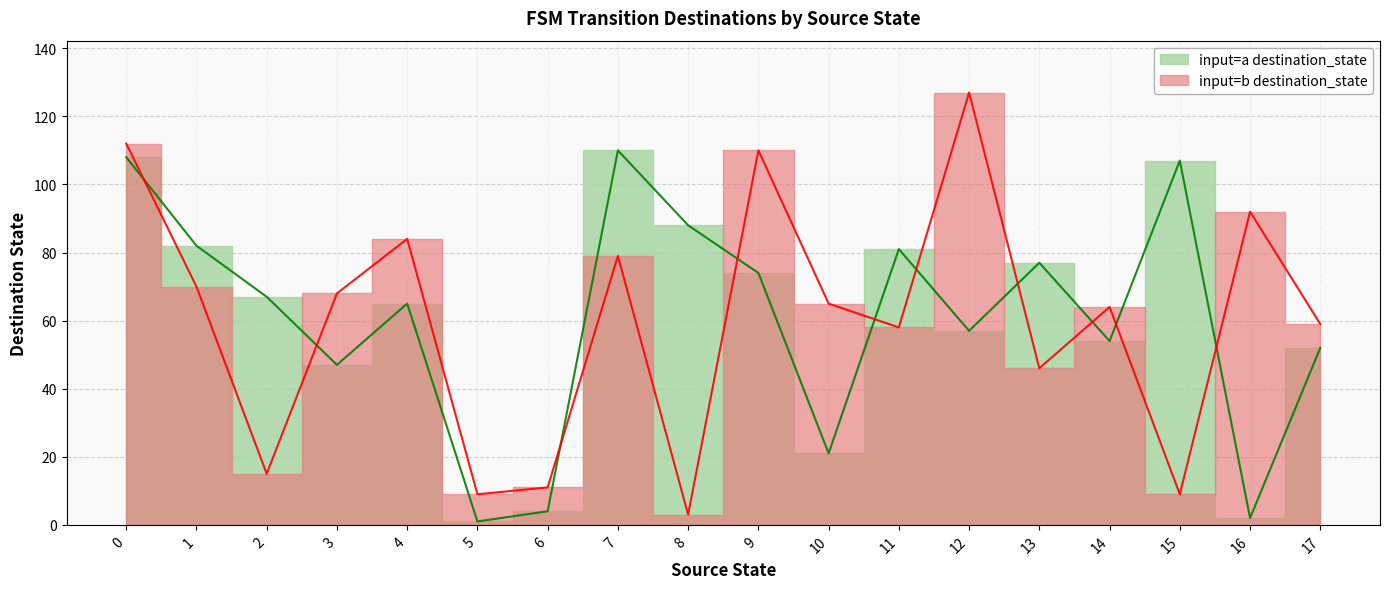

At which category does input_symbol_b_dest reach its first local peak?

4